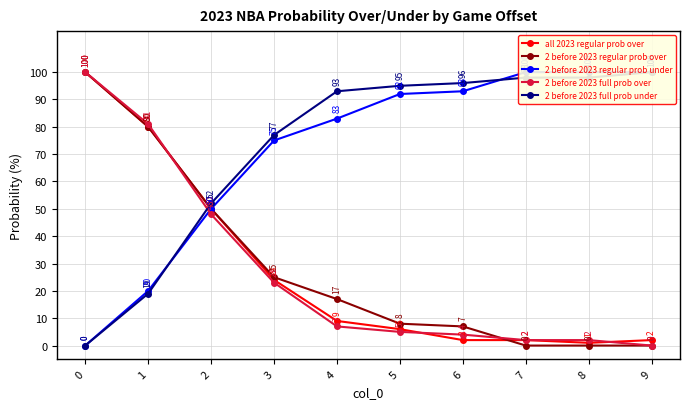

Reading right to left, transcribe all the data shown in this chart.

all 2023 regular prob over: 9=2	8=1	7=2	6=2	5=6	4=9	3=24	2=50	1=80	0=100
2 before 2023 regular prob over: 9=0	8=0	7=0	6=7	5=8	4=17	3=25	2=50	1=80	0=100
2 before 2023 regular prob under: 9=100	8=100	7=100	6=93	5=92	4=83	3=75	2=50	1=20	0=0
2 before 2023 full prob over: 9=0	8=2	7=2	6=4	5=5	4=7	3=23	2=48	1=81	0=100
2 before 2023 full prob under: 9=100	8=98	7=98	6=96	5=95	4=93	3=77	2=52	1=19	0=0